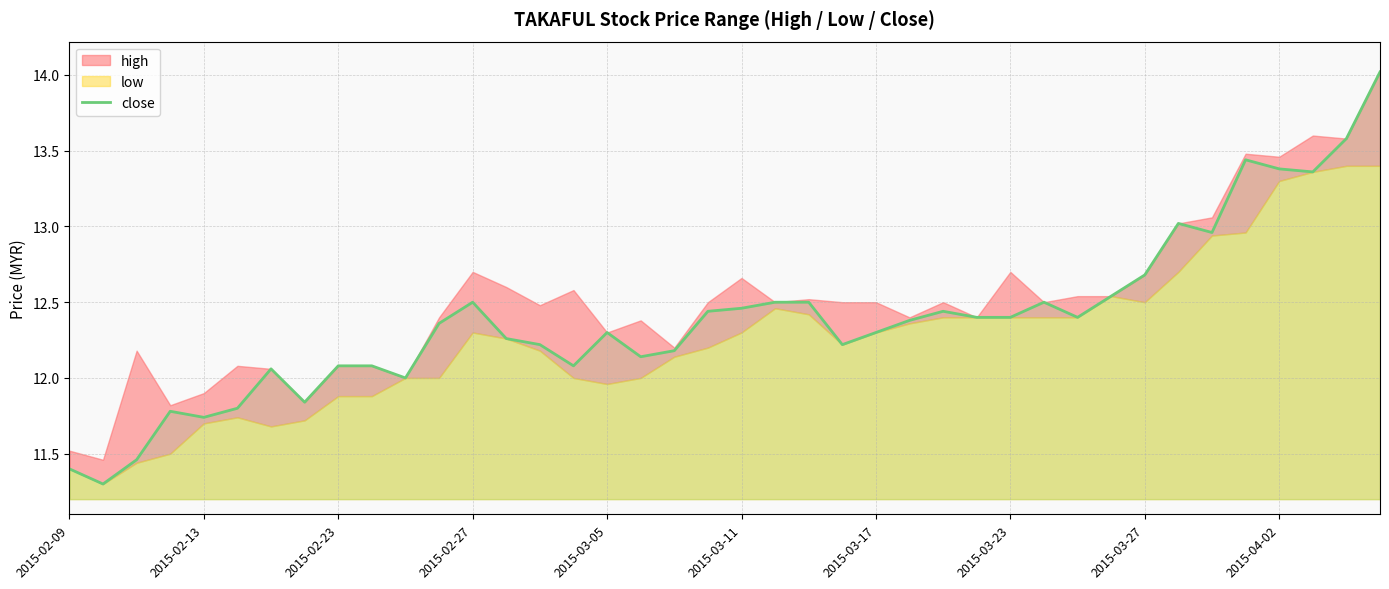

What is the minimum value for close?

11.3